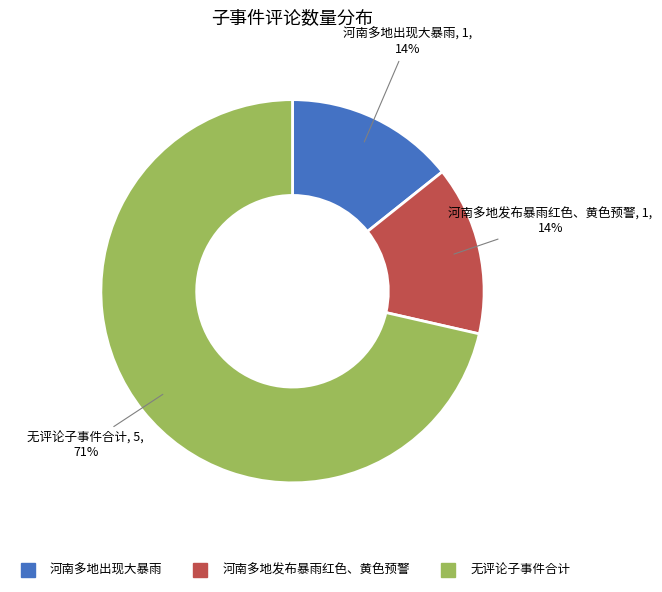

Does any single category account for the majority?

Yes